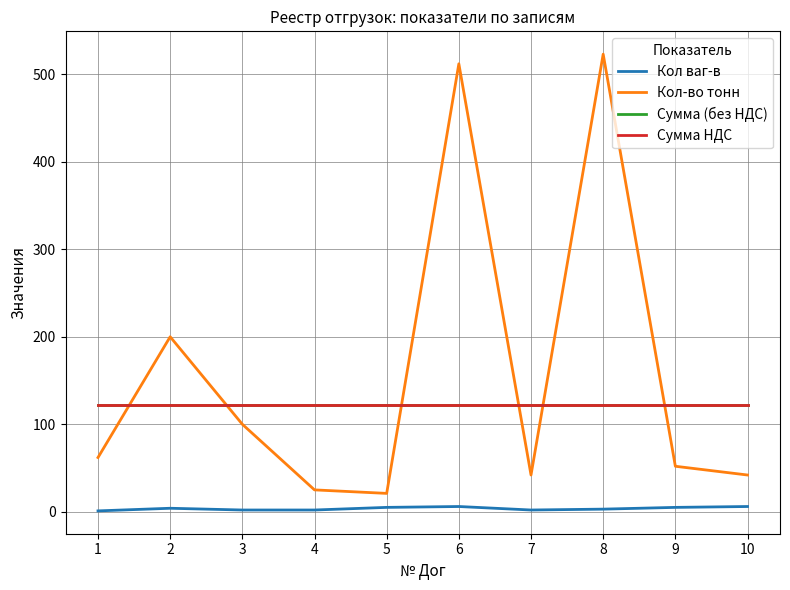

True or false: Кол ваг-в and Сумма (без НДС) intersect in this chart.

False